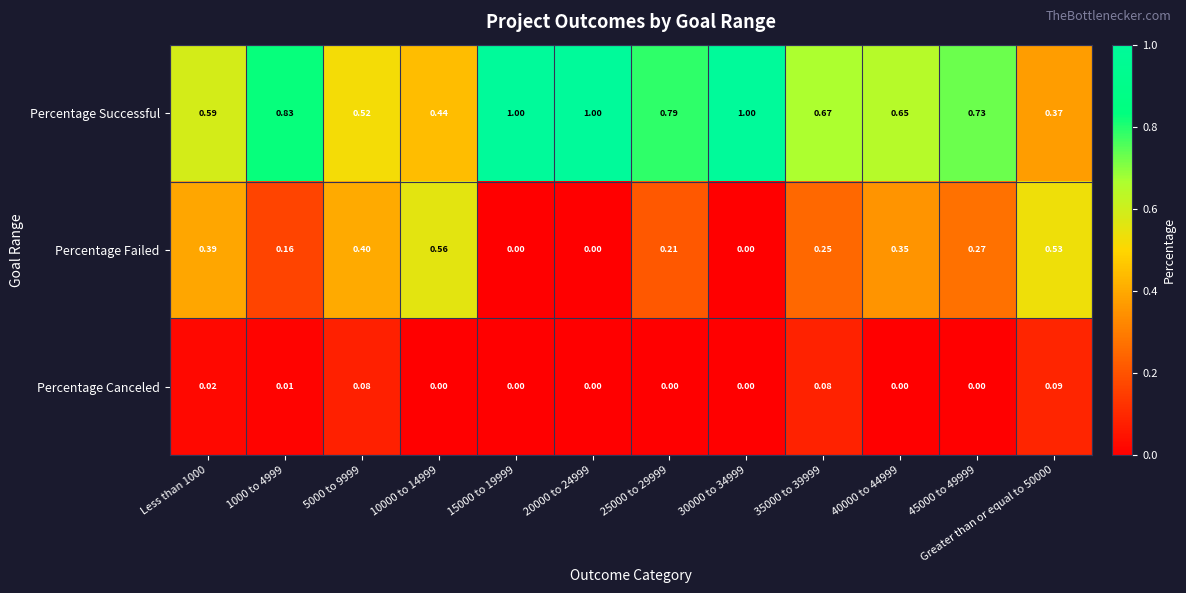

How many values in the Percentage Canceled series exceed 0?

5